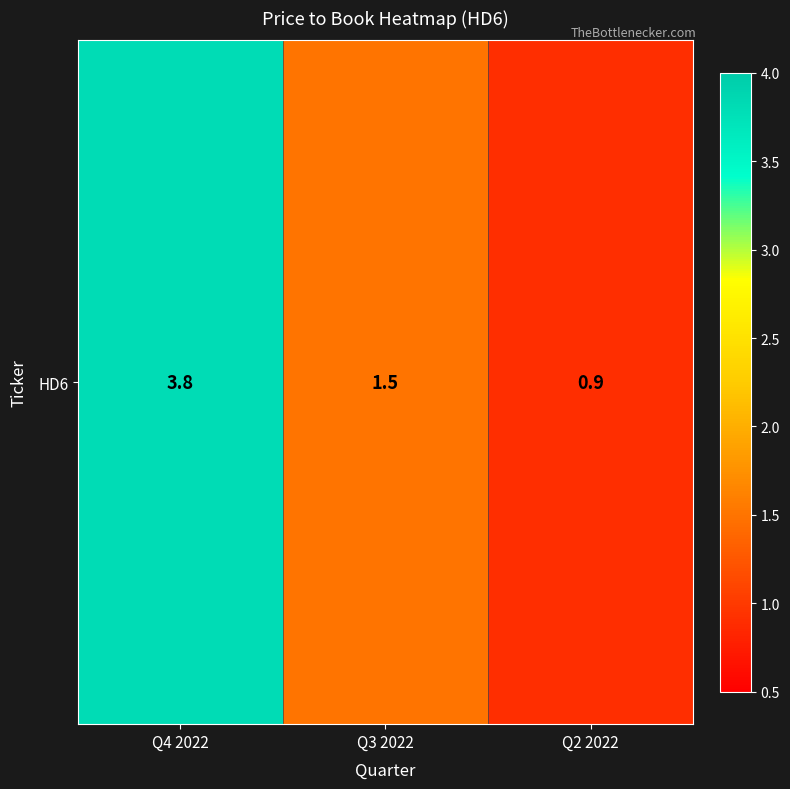

What is the minimum value shown in the chart?

0.9